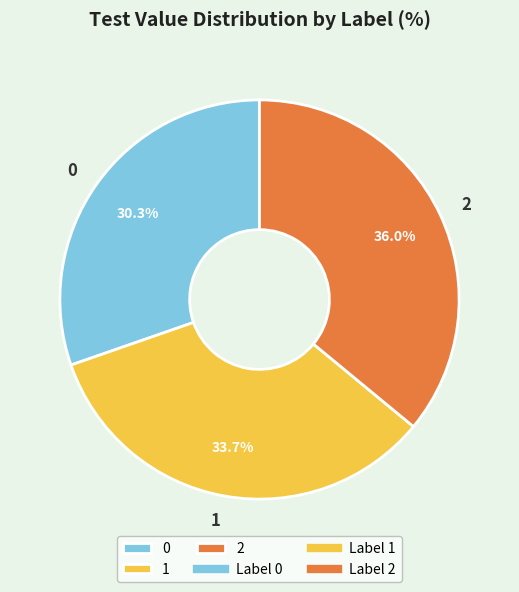

Combined, what portion of the pie is 2 and 0?

66.3%